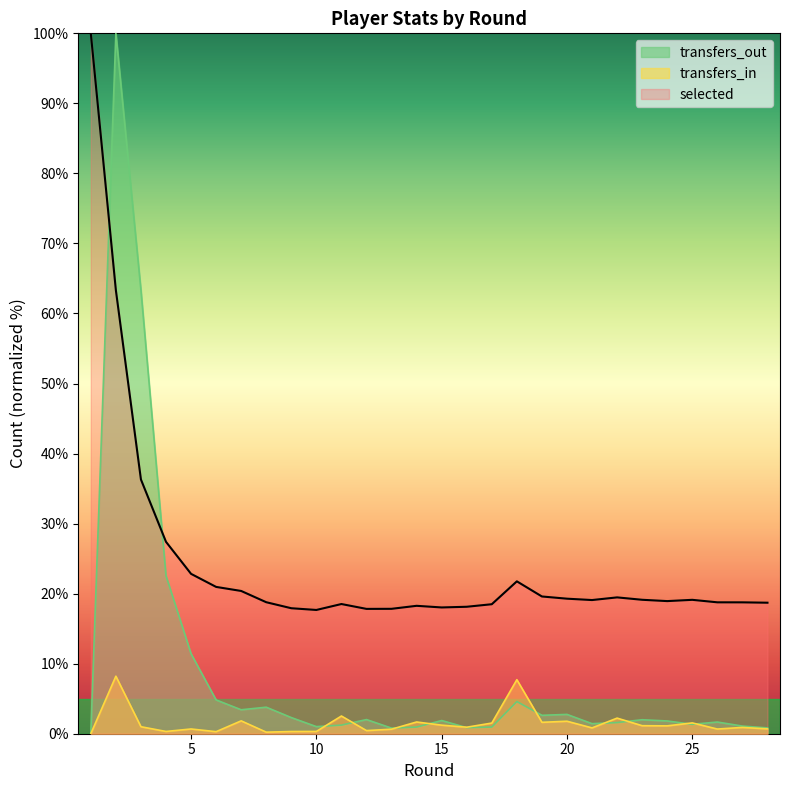

True or false: selected and transfers_in intersect in this chart.

False